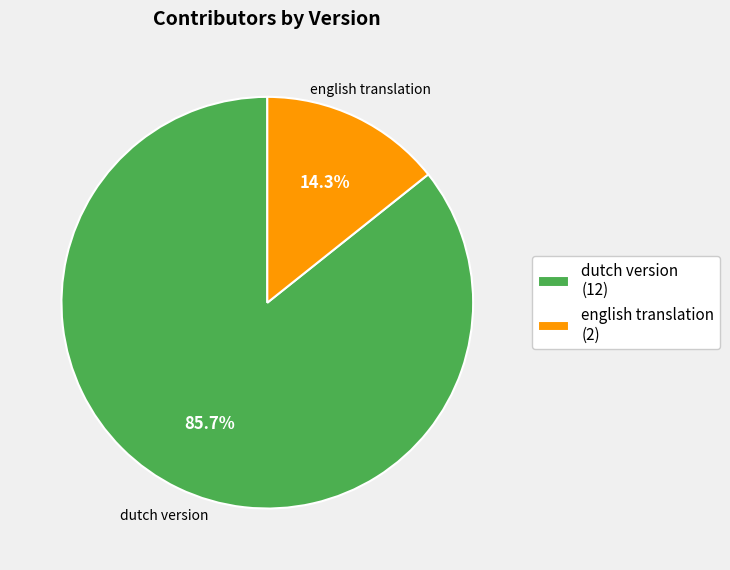

Rank the categories by value from highest to lowest.

dutch version, english translation